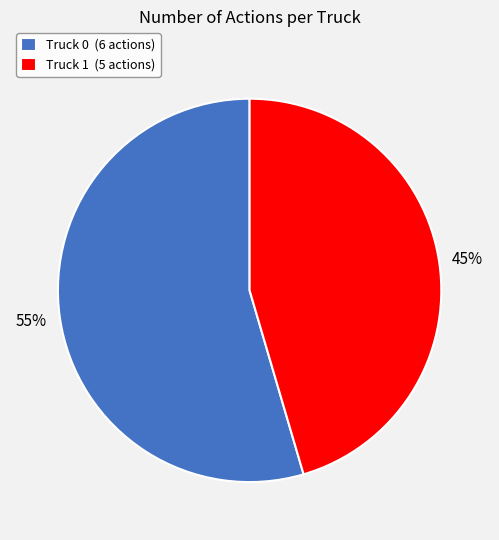

How many segments does this pie chart have?

2